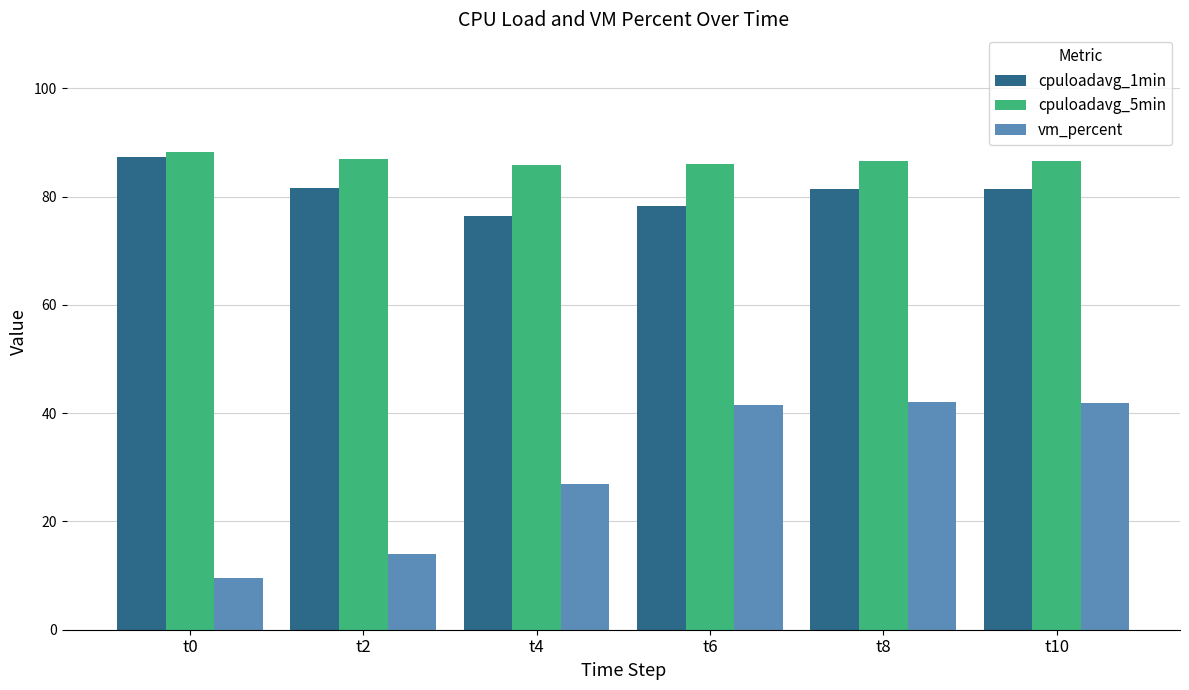

What is the difference between the maximum and minimum values in the vm_percent series?

32.5